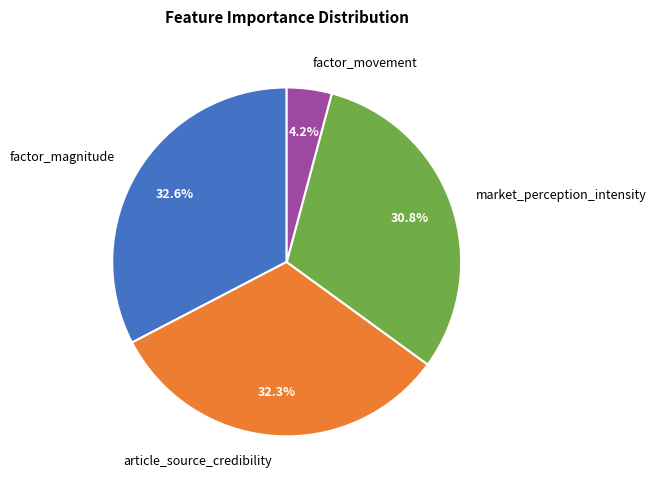

Which has a higher value, article_source_credibility or market_perception_intensity?

article_source_credibility